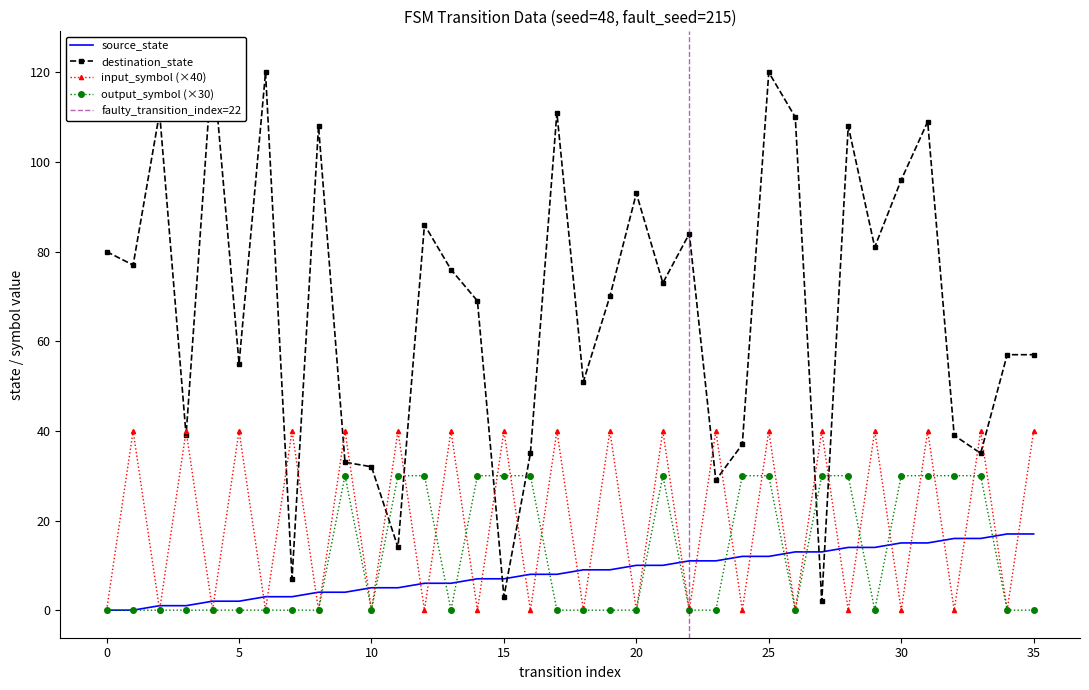

How many intersections are there between source_state and input_symbol_num?

34